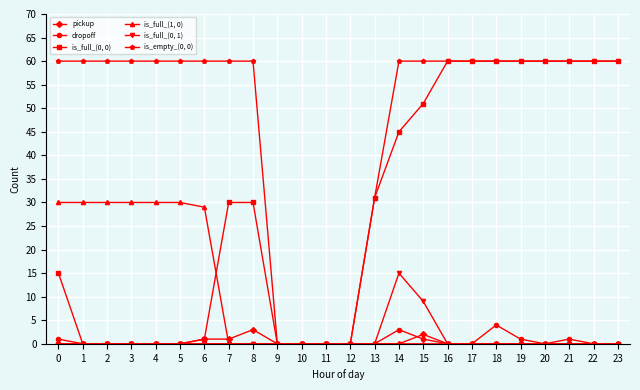

What is the maximum value for is_empty_(0, 0)?

60